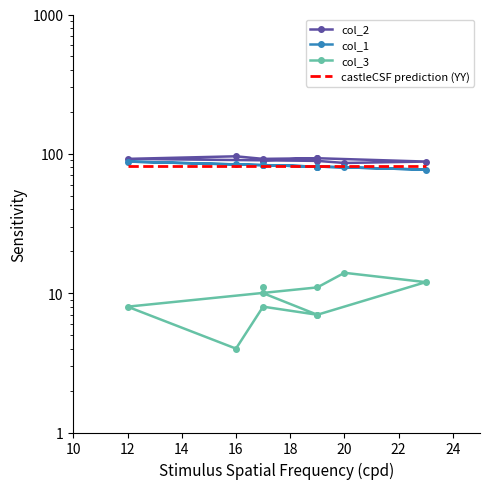

How many lines are shown in the chart?

4